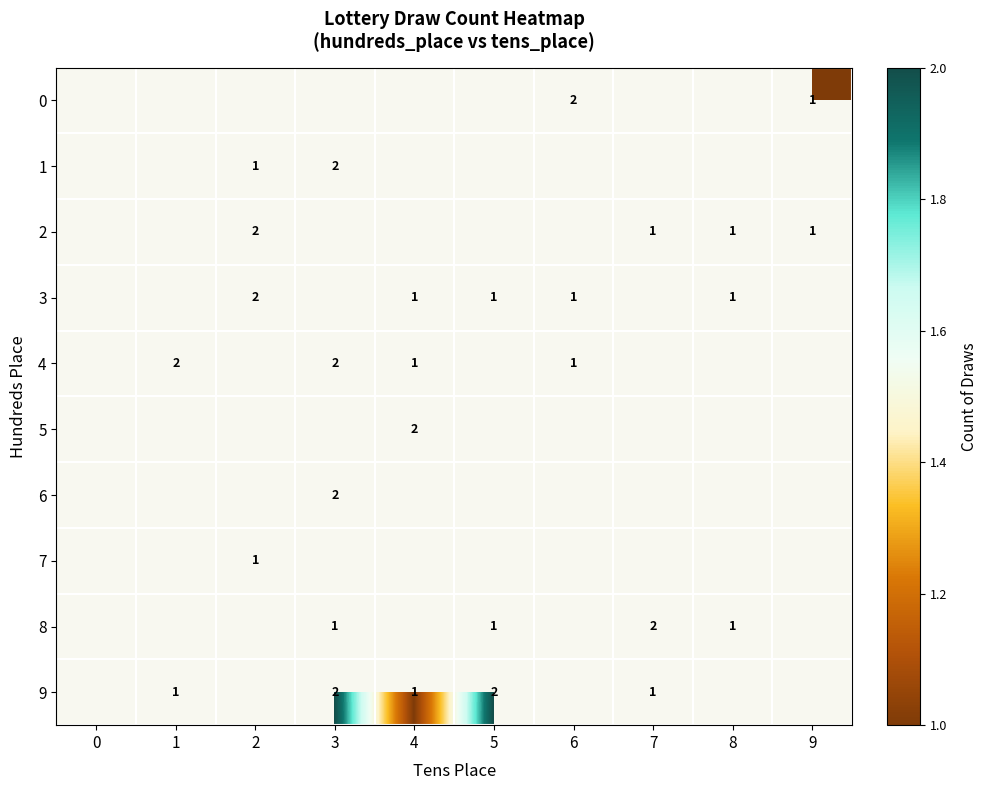

True or false: 4 has a value of 1 at 4.

True